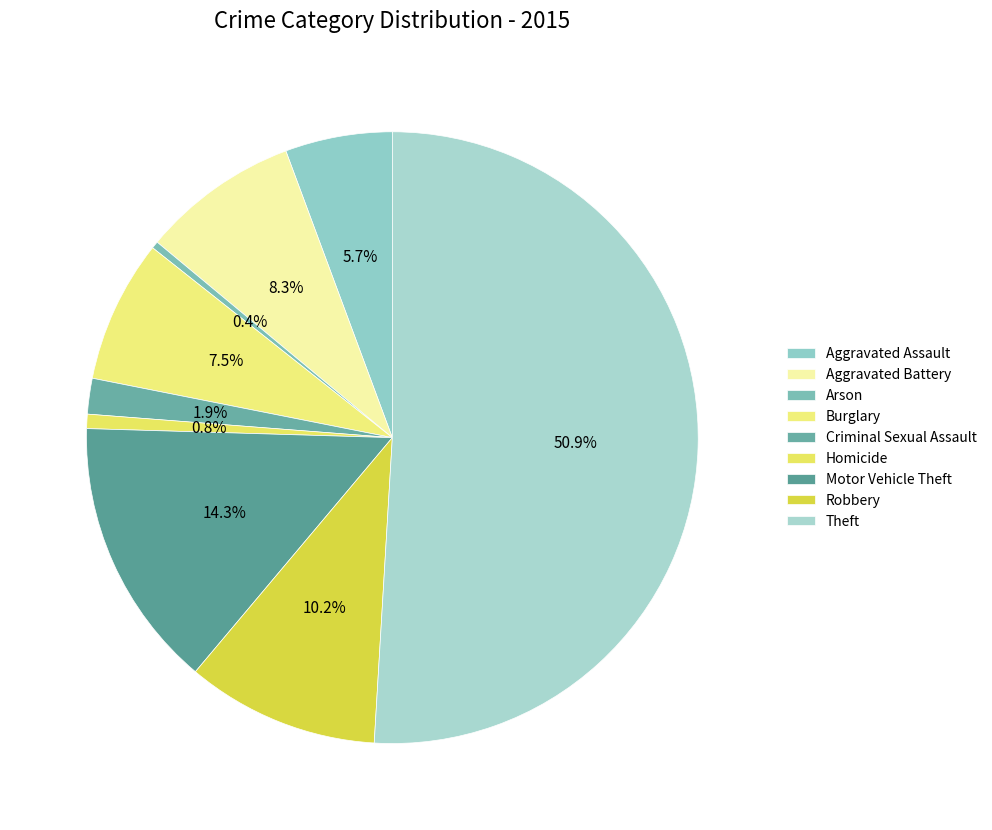

To the nearest percent, what is the difference between the Arson and Theft slice percentages?

51%